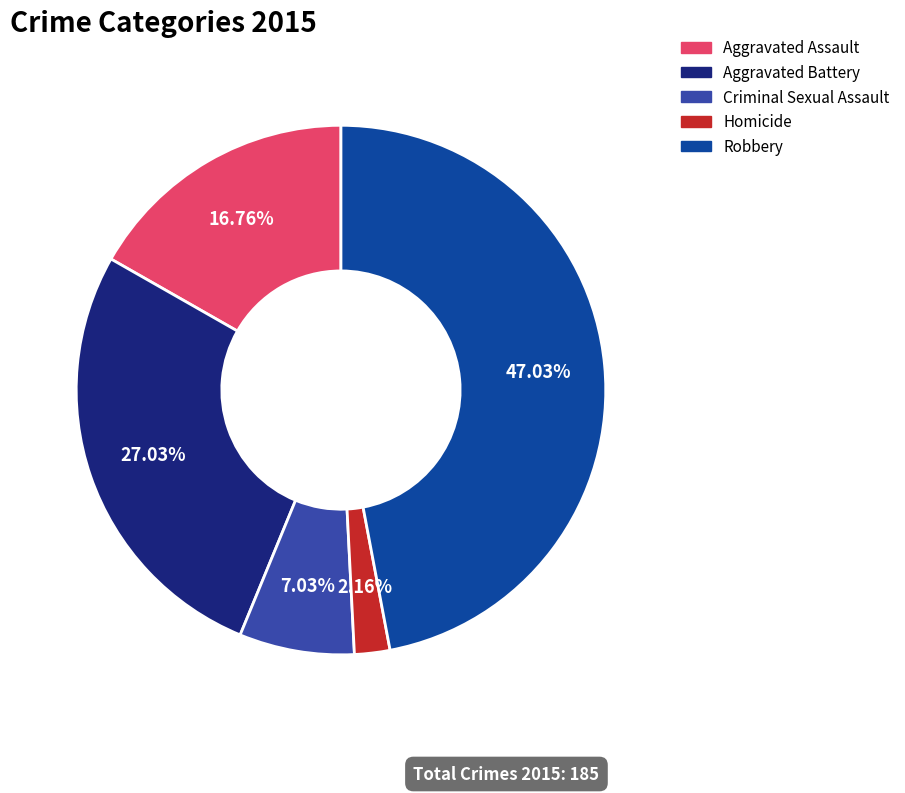

To the nearest percent, what is the combined percentage of Aggravated Battery and Robbery?

74%